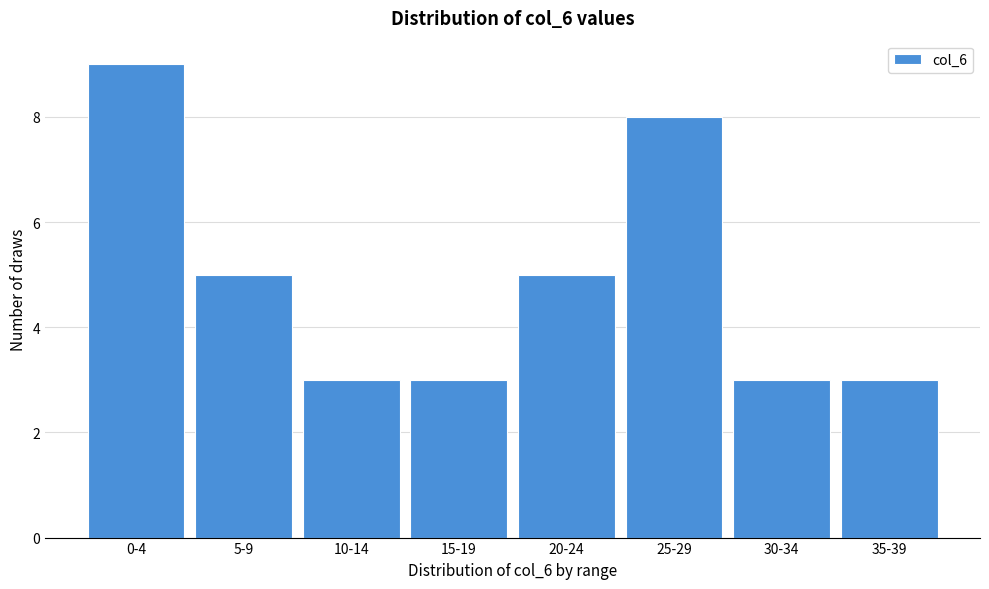

Reading right to left, list all the values displayed in this chart.

3	3	8	5	3	3	5	9